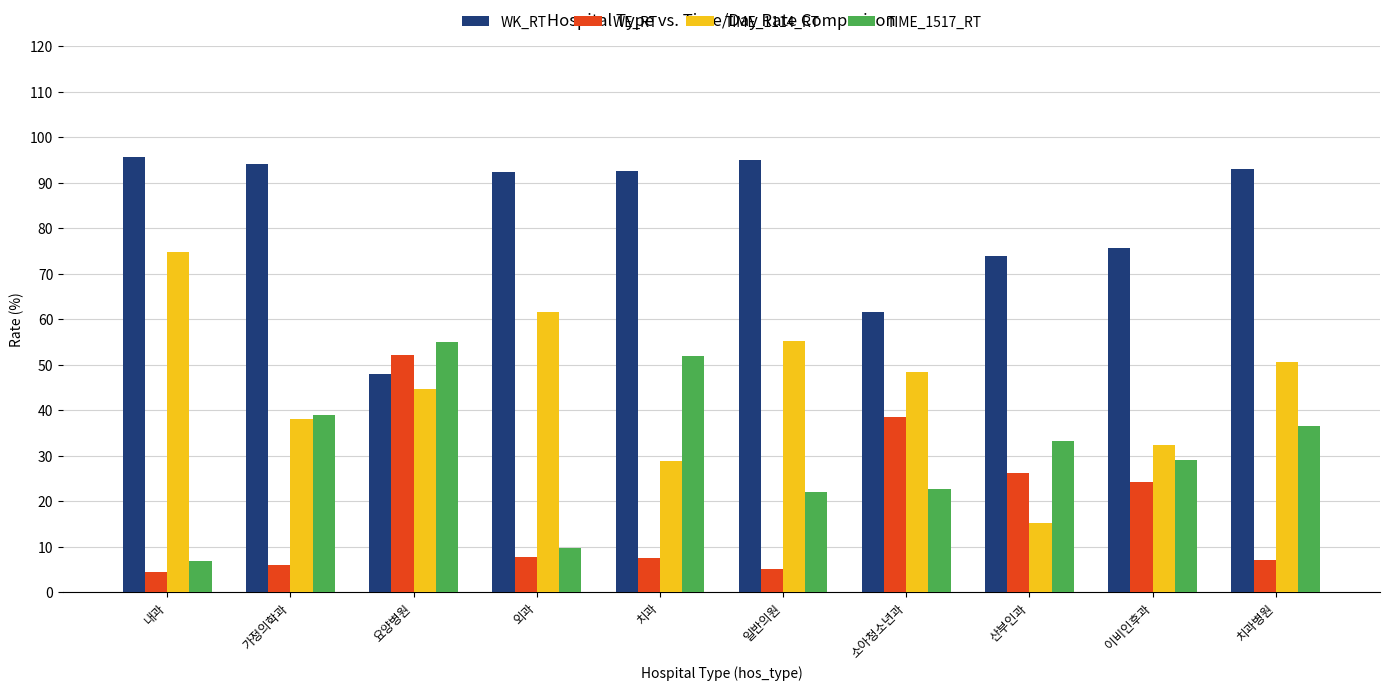

Are the bars grouped side by side (vs. stacked)?

Yes